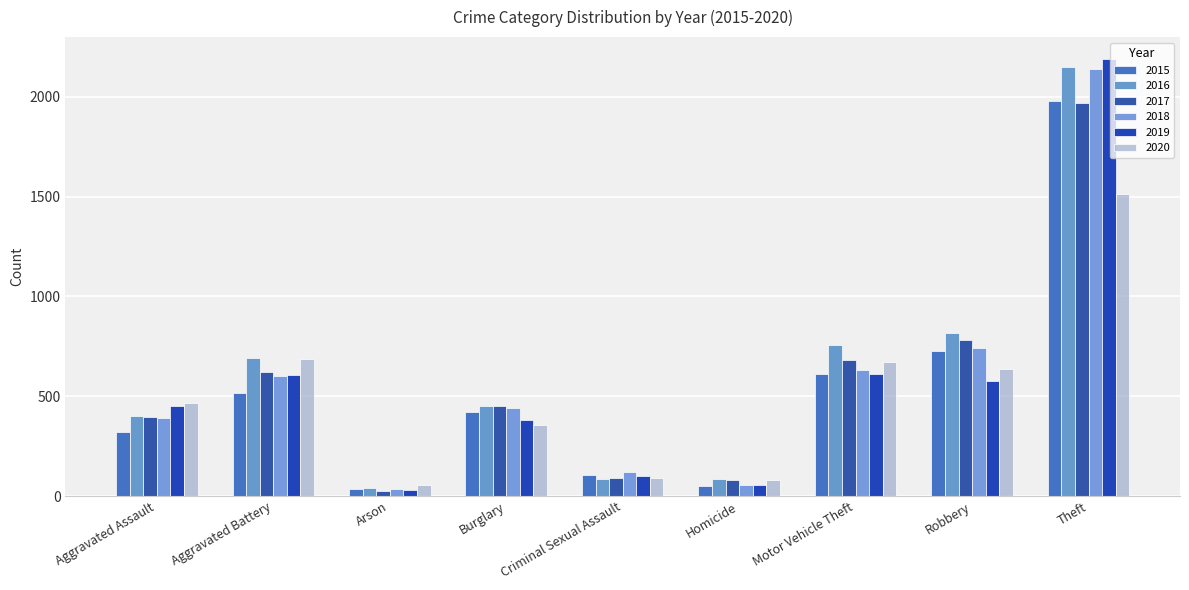

Where does the 2016 series first go above 451?

Aggravated Battery